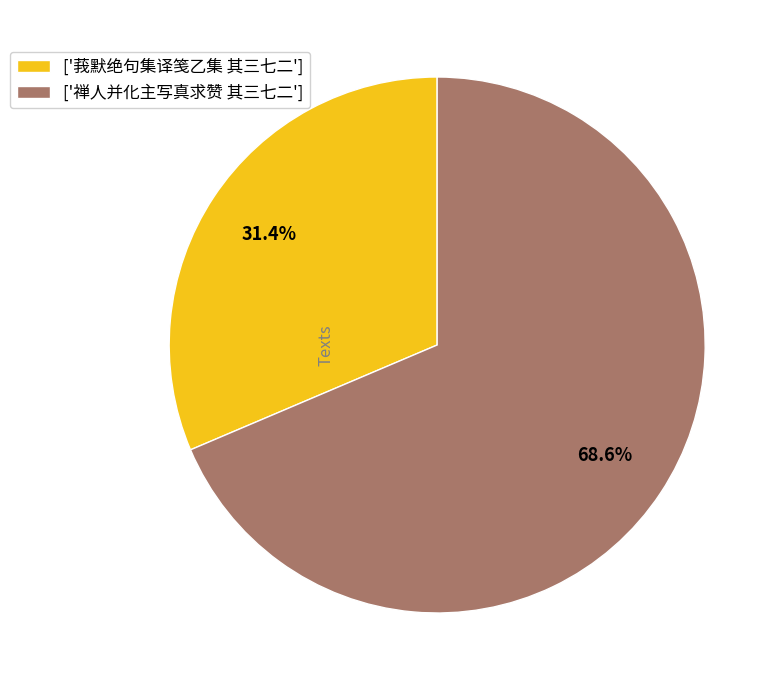

How many segments does this pie chart have?

2